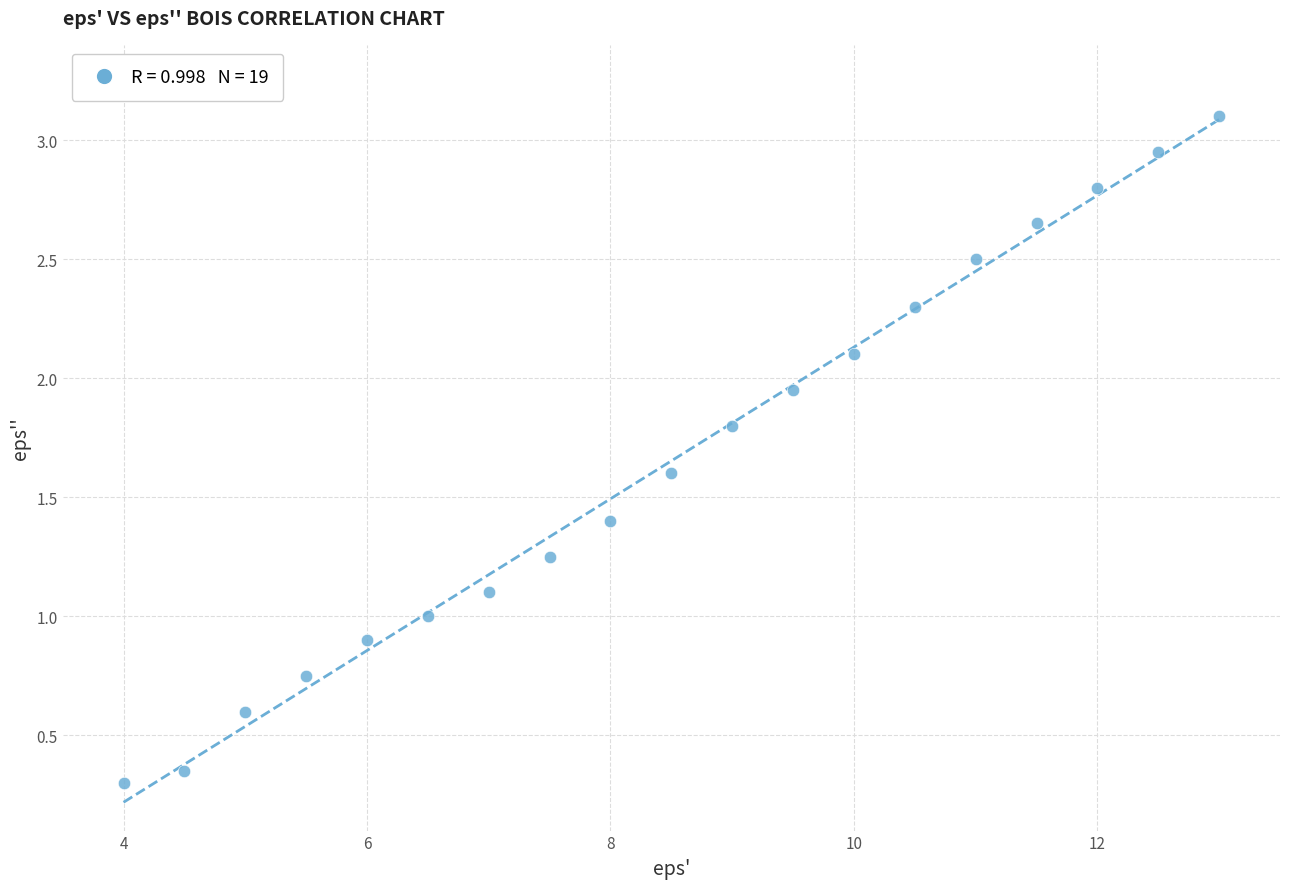

What is the range of X values (max minus min)?

9.0